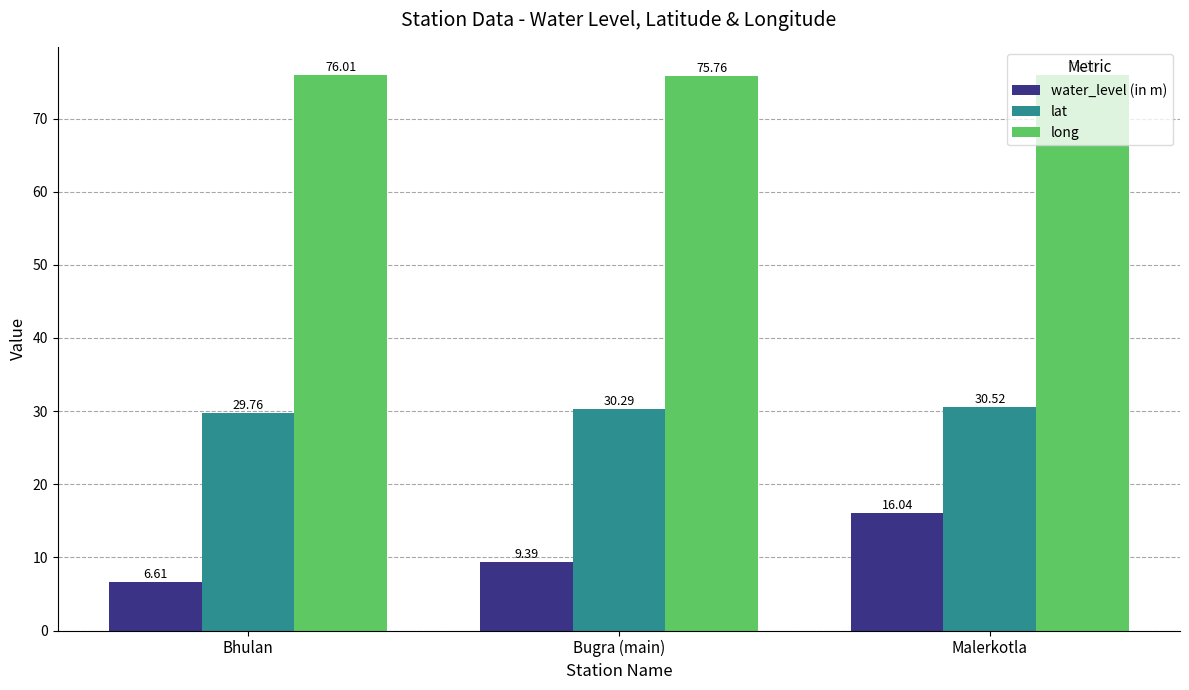

What is the value of the long bar at the 2nd from the left?

75.8